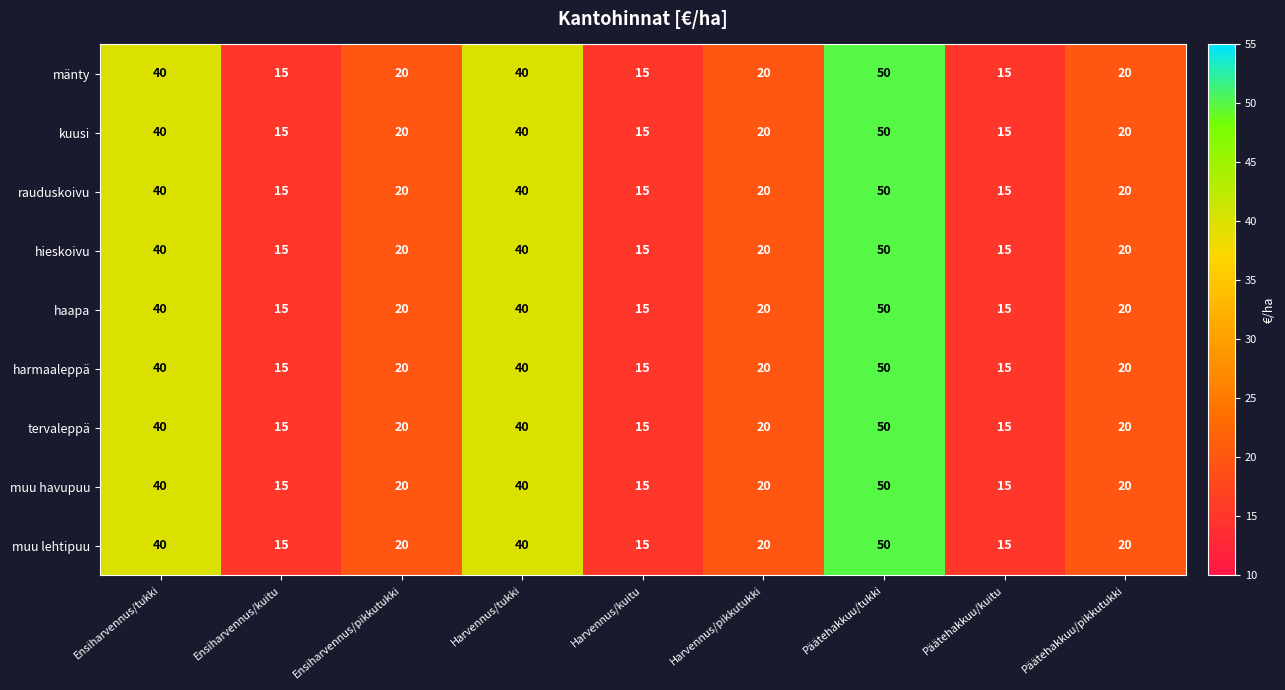

True or false: tervaleppä has a value of 50 at Päätehakkuu/tukki.

True